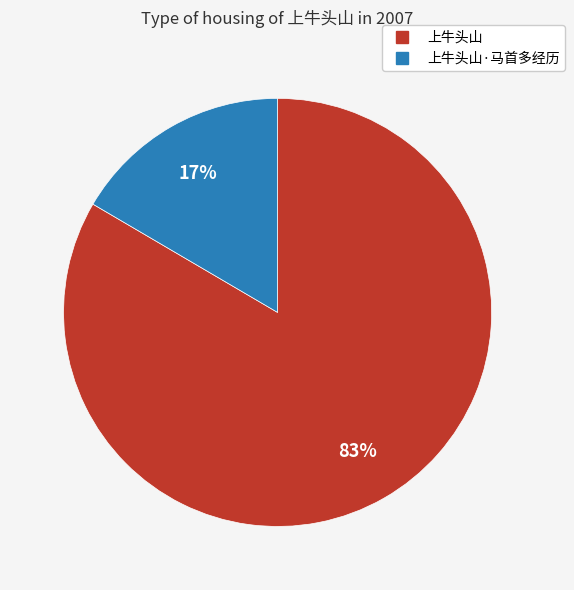

To the nearest percent, what is the average slice percentage?

50%